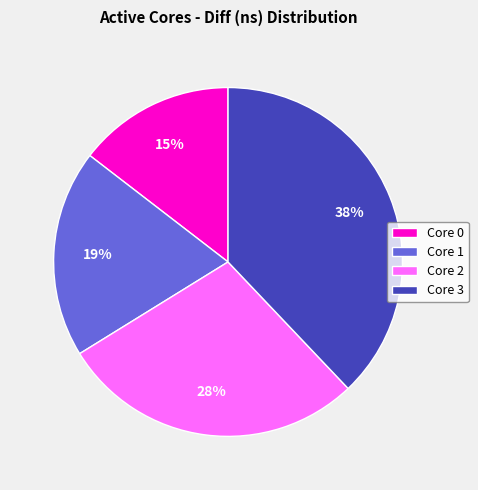

How many slices are in this pie chart?

4